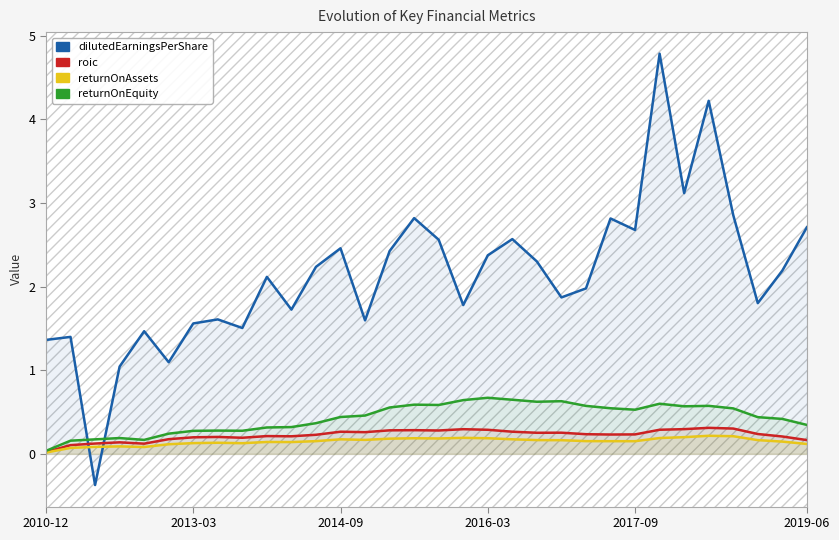

True or false: dilutedEarningsPerShare and roic intersect in this chart.

True